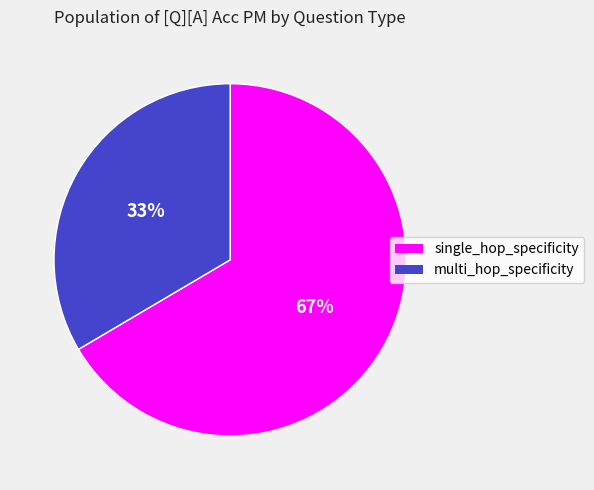

Which slice is the smallest?

multi_hop_specificity